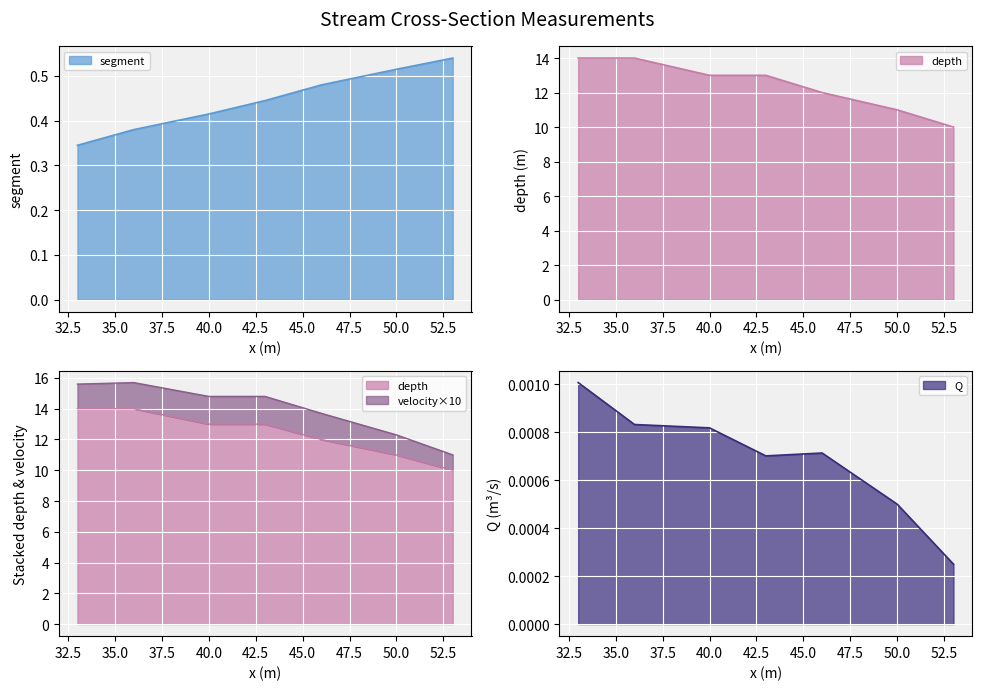

Is the value of Q at 43 greater than the value of depth at 40?

No